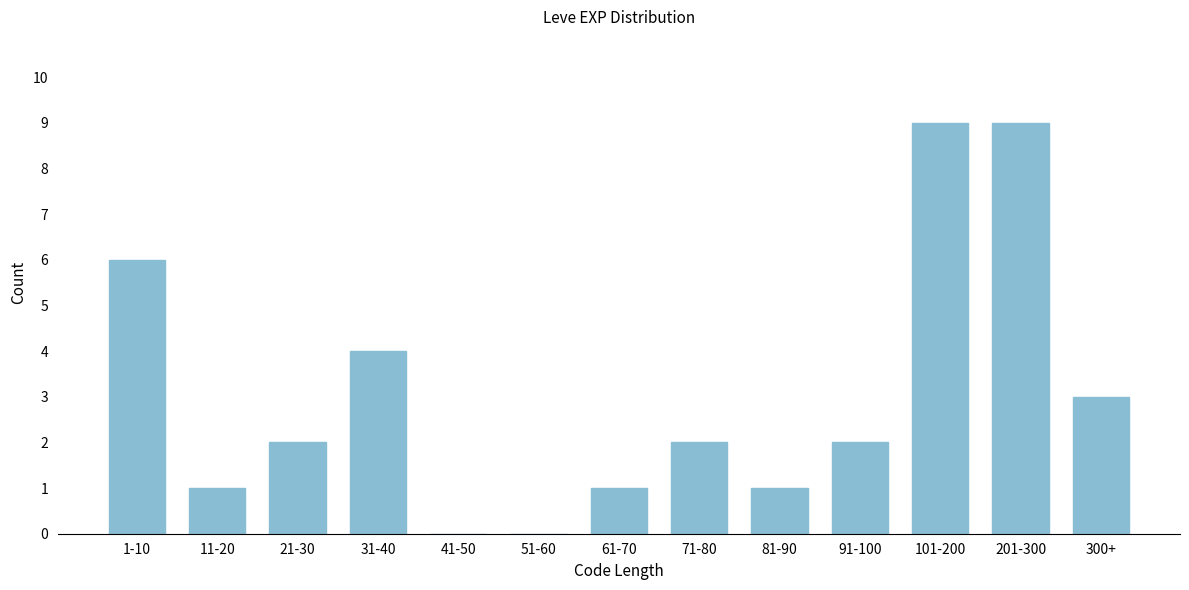

Reading left to right, what are all the values shown in this chart?

1-10=6	11-20=1	21-30=2	31-40=4	41-50=0	51-60=0	61-70=1	71-80=2	81-90=1	91-100=2	101-200=9	201-300=9	300+=3